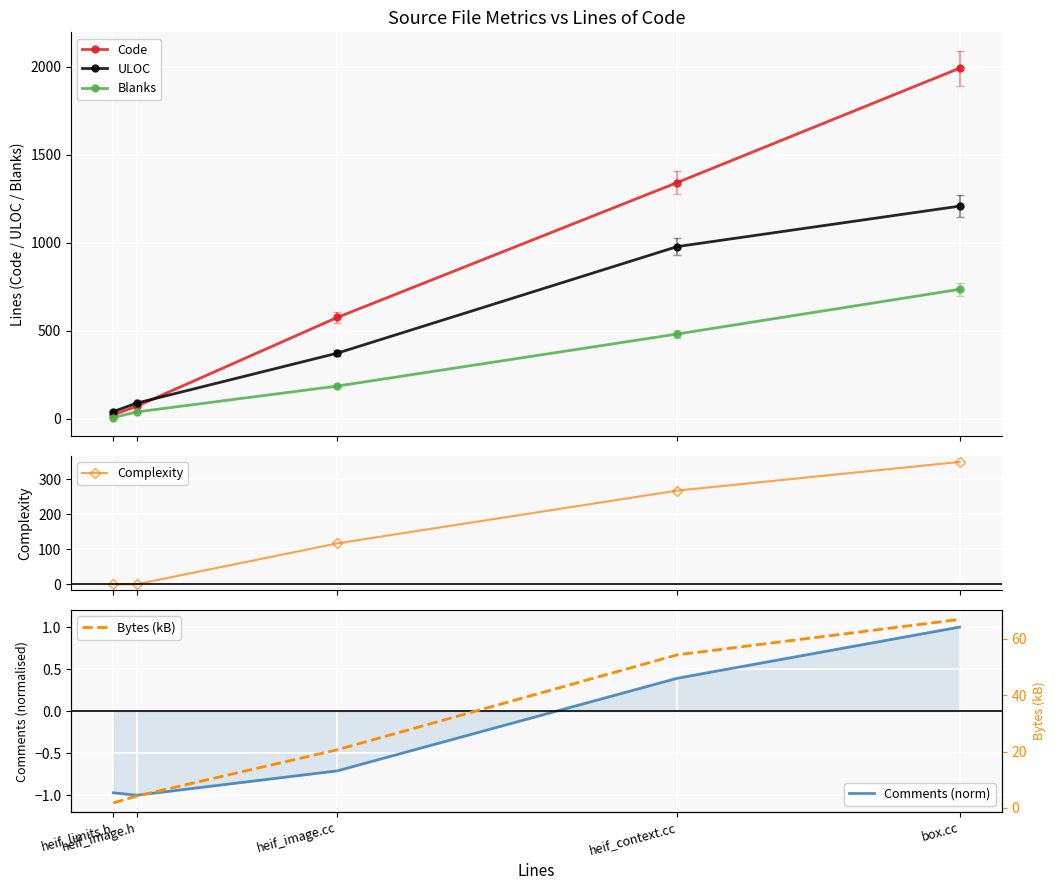

List the labels in order of Complexity value, smallest first.

heif_limits.h, heif_image.h, heif_image.cc, heif_context.cc, box.cc